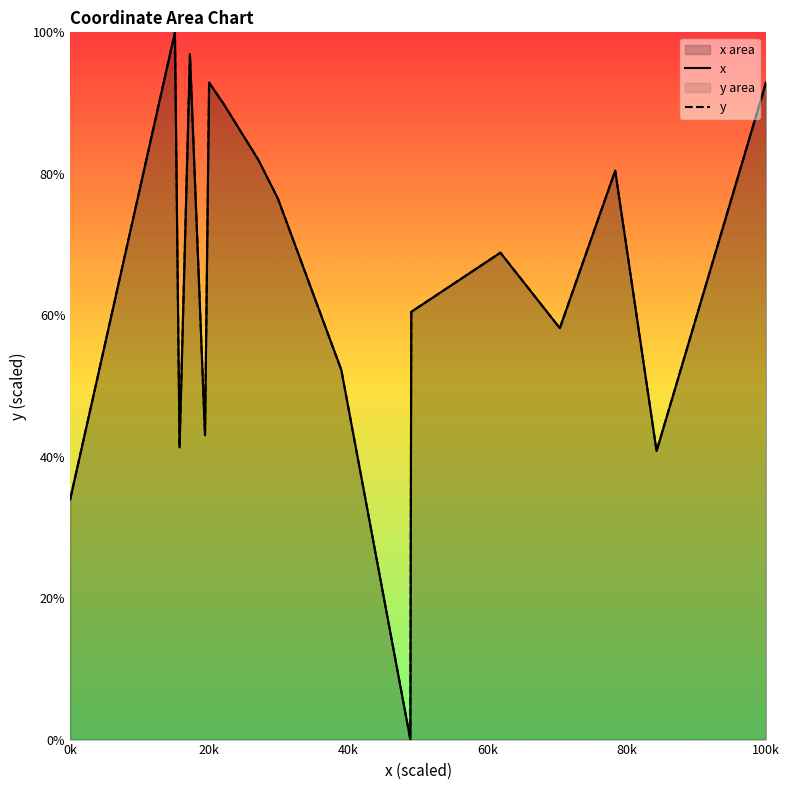

True or false: y has more than 0 points higher than both neighbors.

True